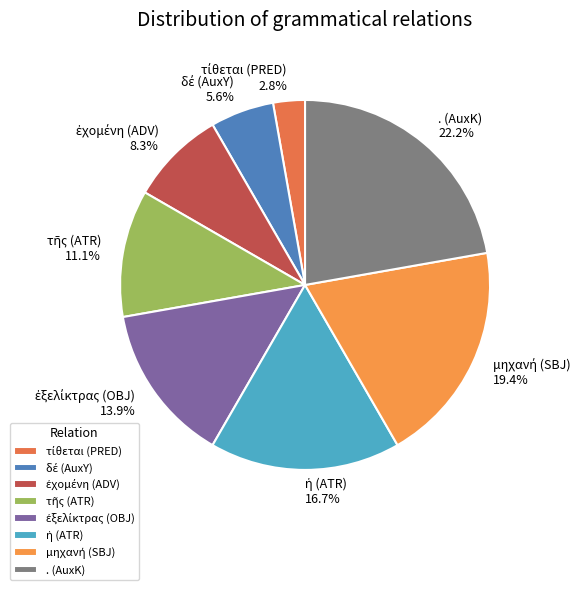

Which category has the biggest portion of the pie?

. (AuxK)